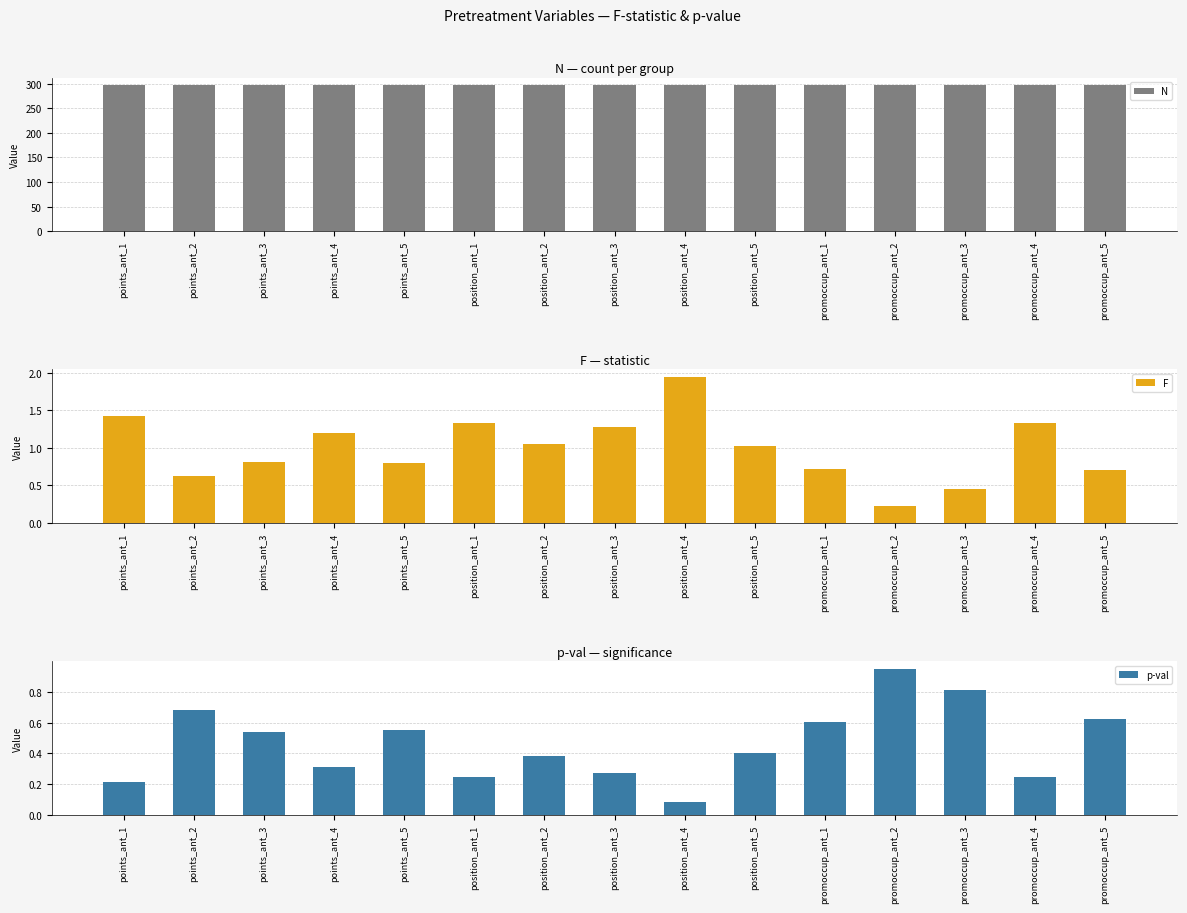

What position from the left is points_ant_4?

4